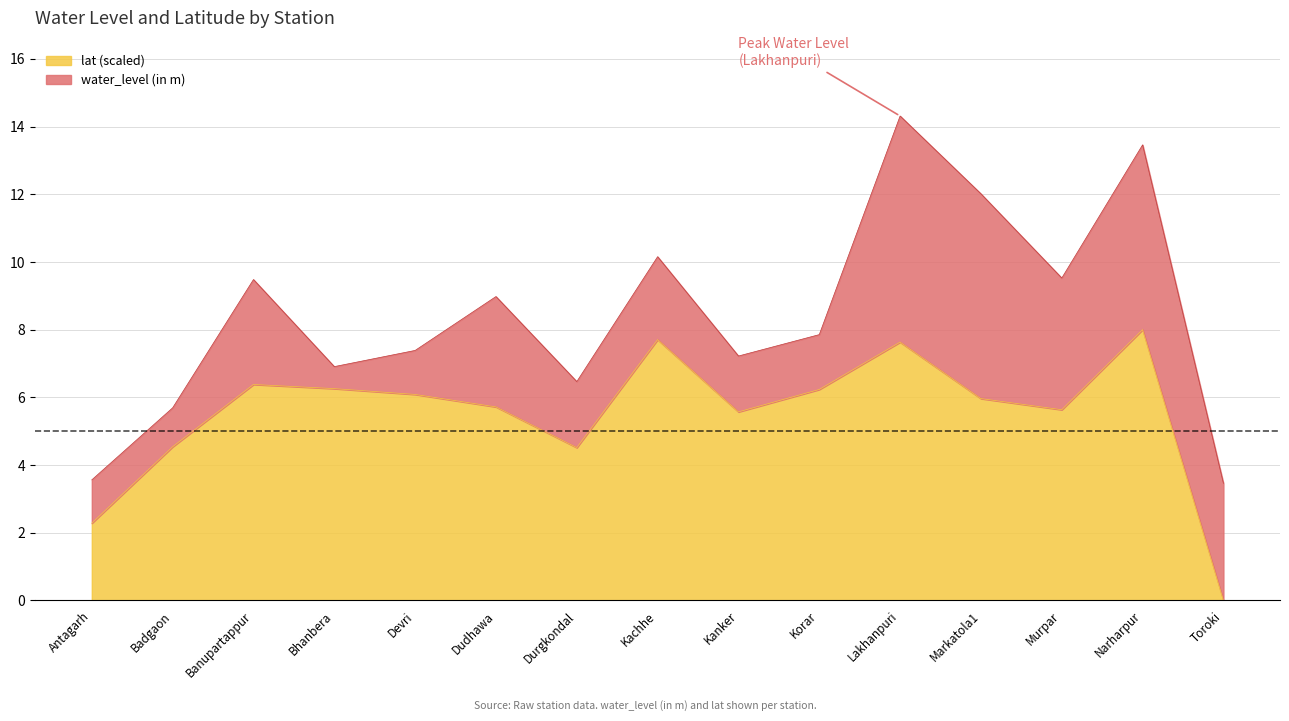

Reading left to right, what are all the values shown in this chart?

Antagarh=2.3	Badgaon=4.5	Banupartappur=6.4	Bhanbera=6.3	Devri=6.1	Dudhawa=5.7	Durgkondal=4.5	Kachhe=7.7	Kanker=5.6	Korar=6.2	Lakhanpuri=7.6	Markatola1=6.0	Murpar=5.6	Narharpur=8.0	Toroki=0.0